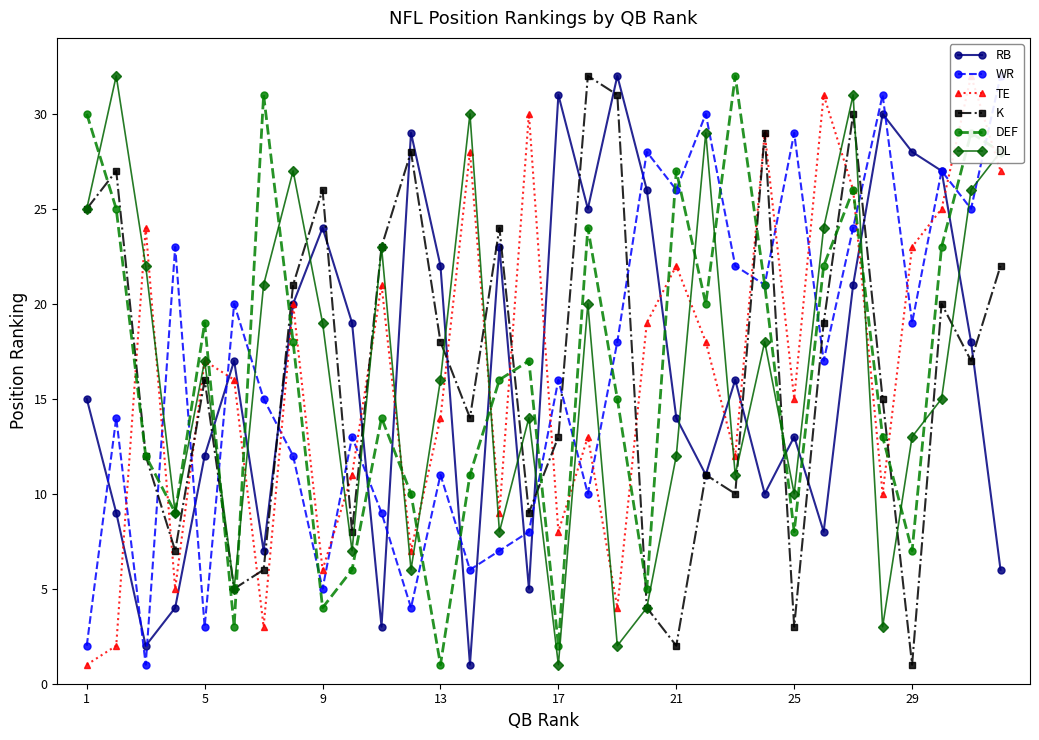

What are all the series names shown in the legend?

RB, WR, TE, K, DEF, DL